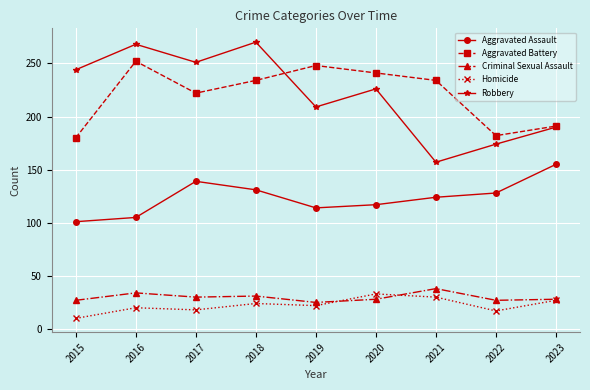

What is the difference between the maximum and second lowest values in the Aggravated Assault series?

50